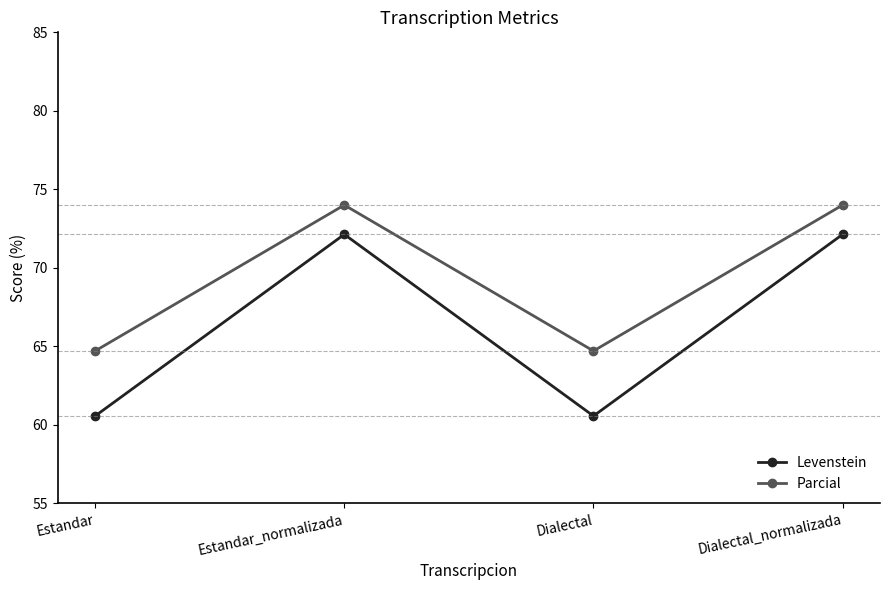

What is the difference between the Parcial values at Estandar_normalizada and Estandar?

9.3